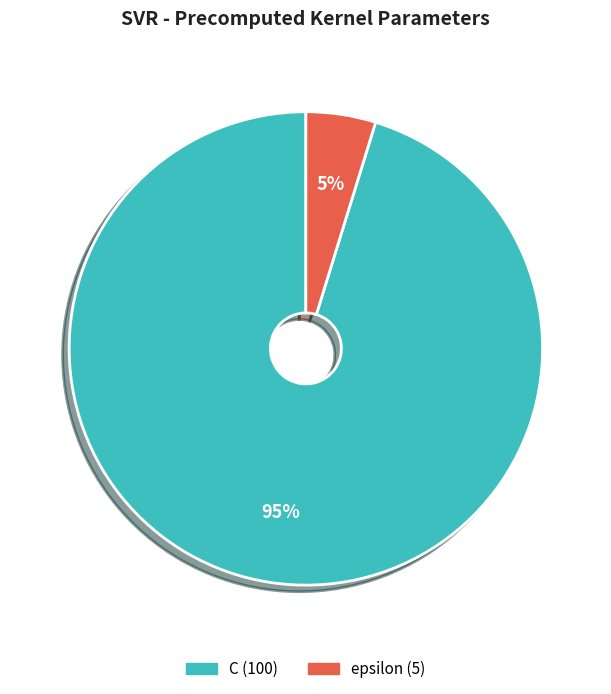

True or false: epsilon accounts for 5% of the total.

True